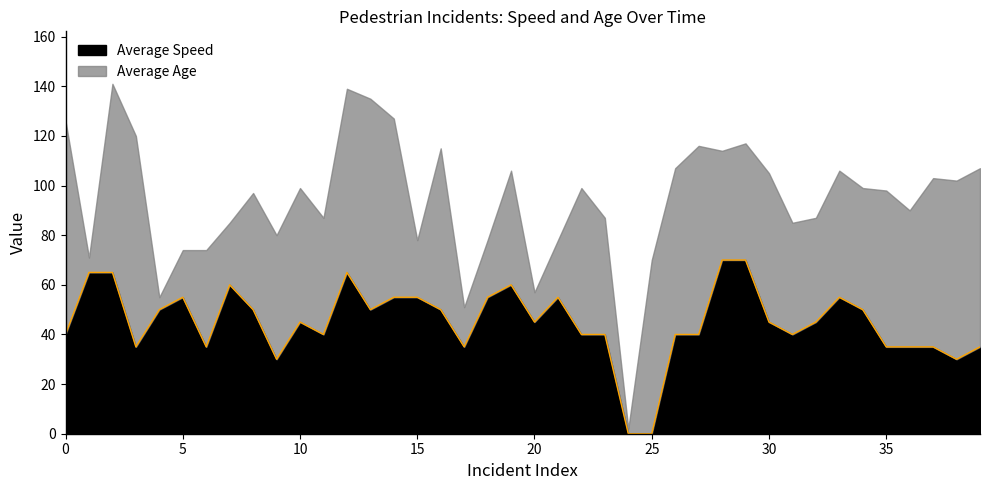

What is the highest value of the Average Speed series?

70